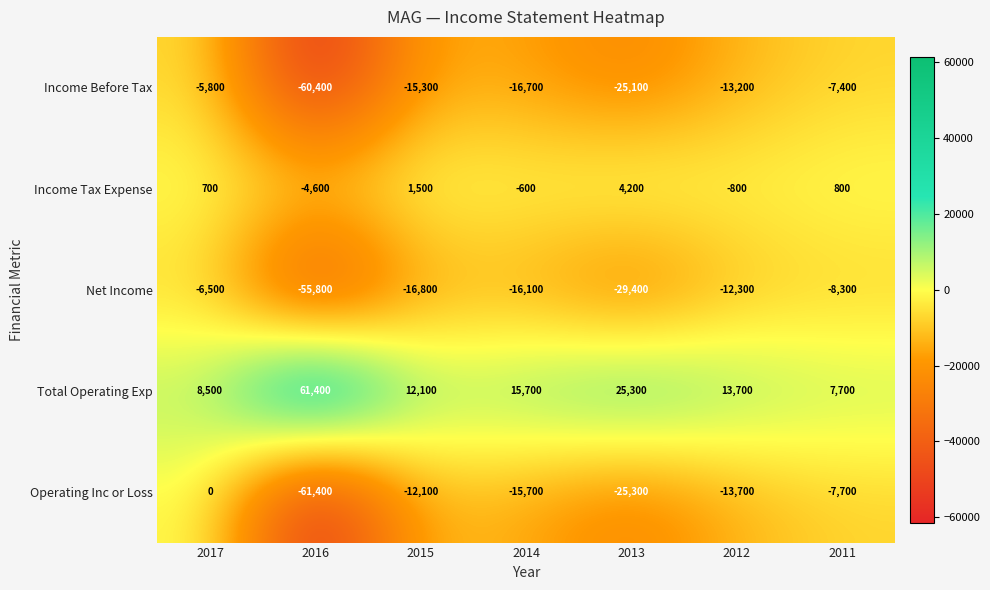

At how many categories does at least one series exceed 53499?

1